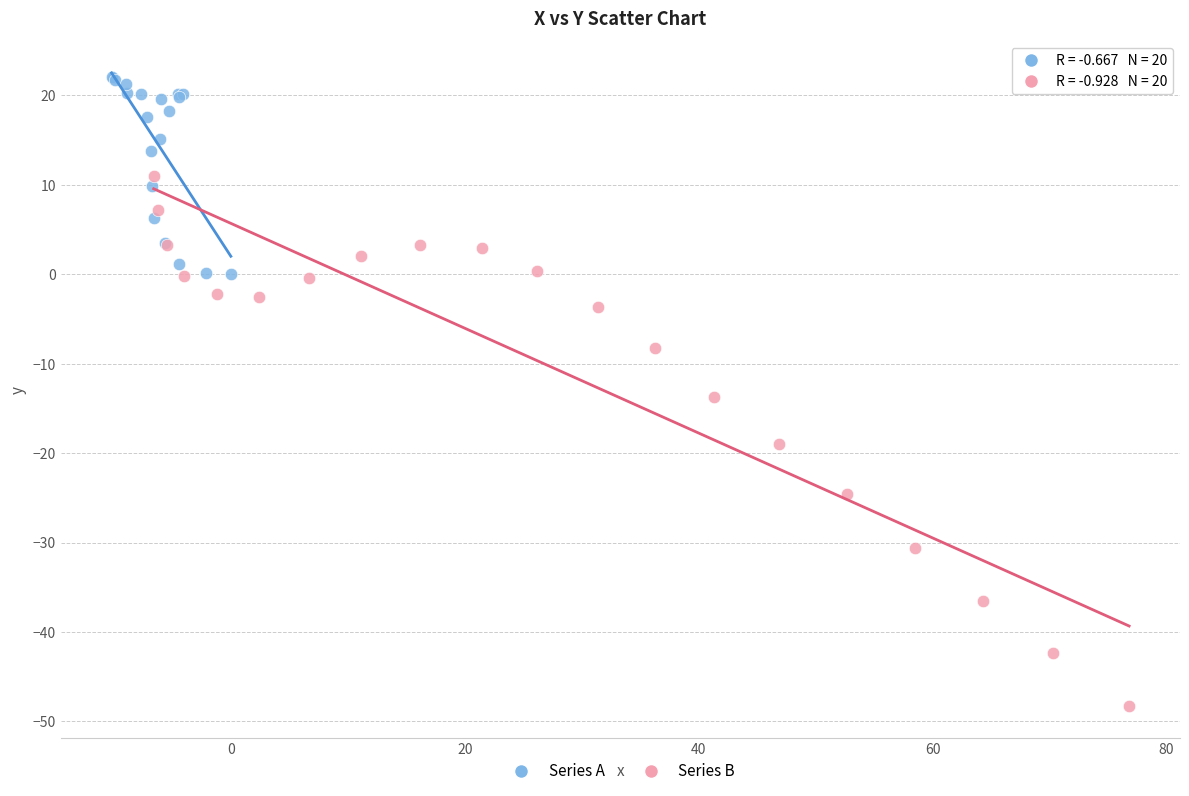

Which series reaches the maximum Y coordinate?

Series A